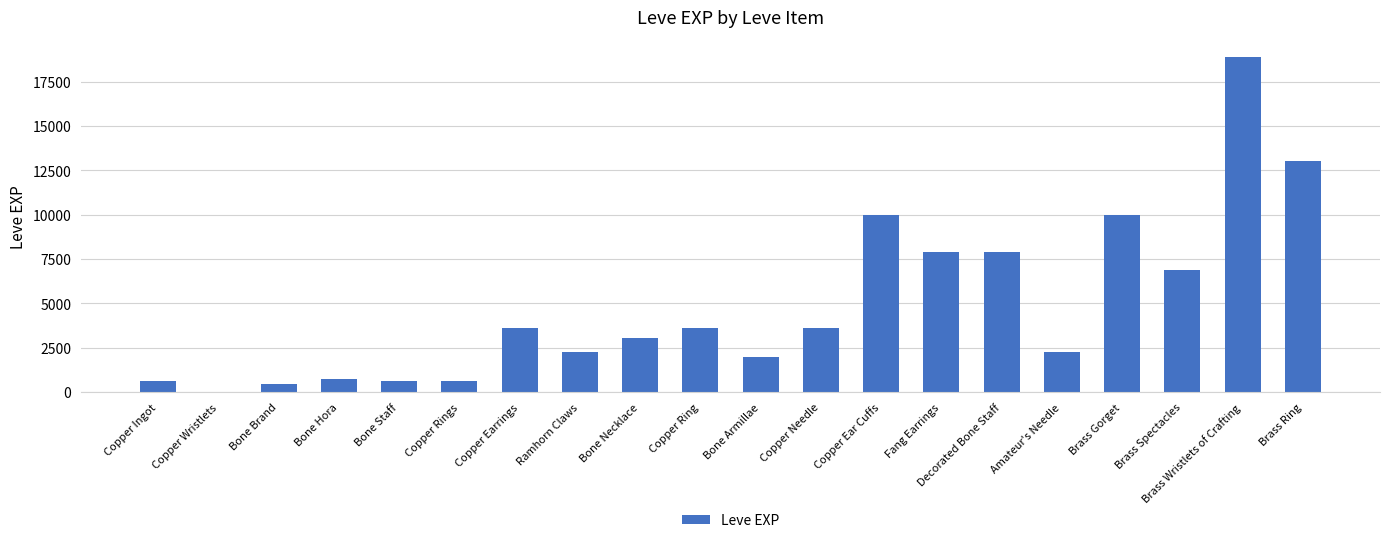

What is the sum of the values at Decorated Bone Staff and Brass Ring?

20920